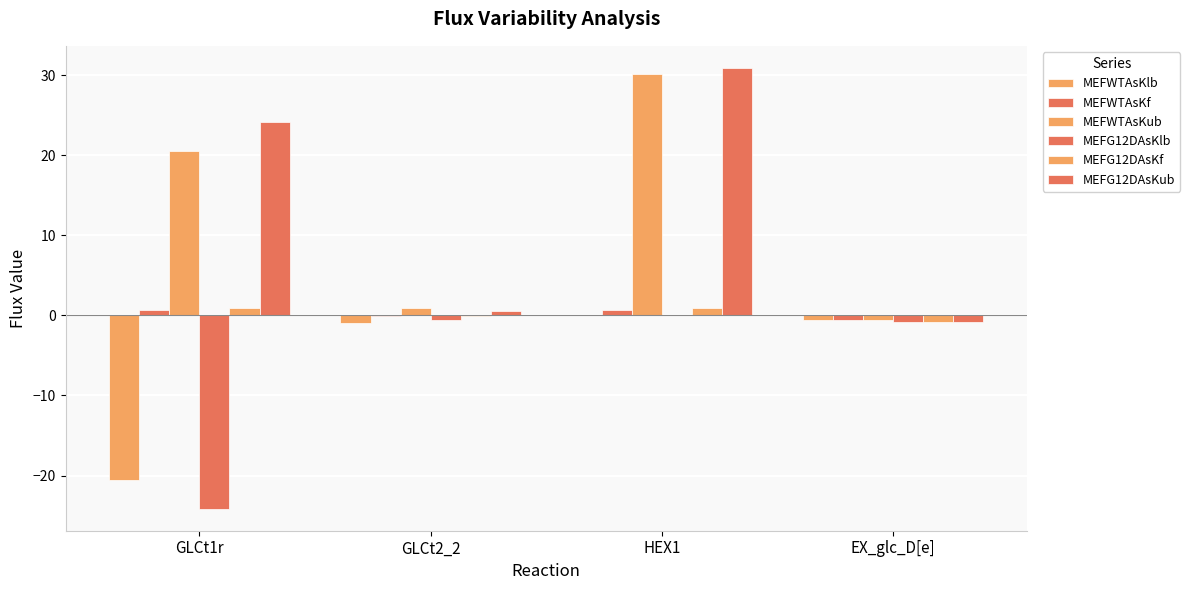

What is the value of the MEFG12DAsKub bar at the 2nd from the left?

0.6